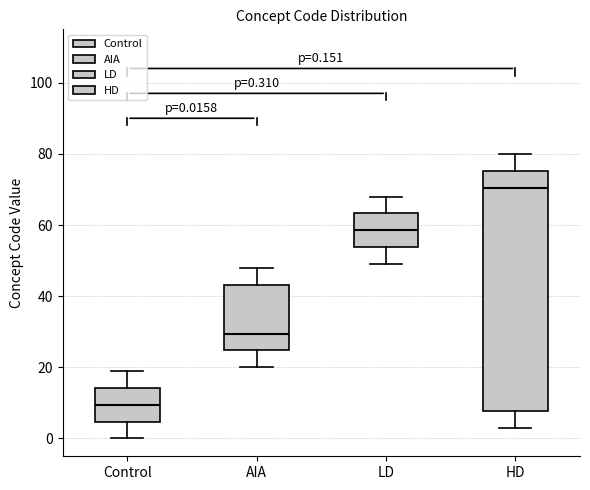

Comparing the boxes themselves (not the whiskers), which one is the tallest?

HD